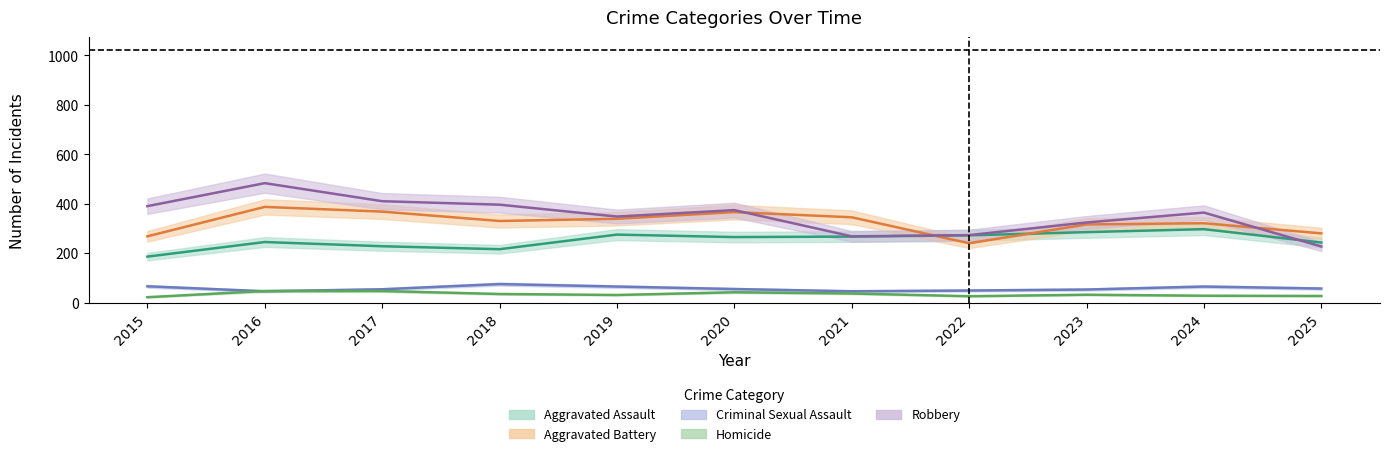

Is it true that Aggravated Battery equals 162 at 2021?

False